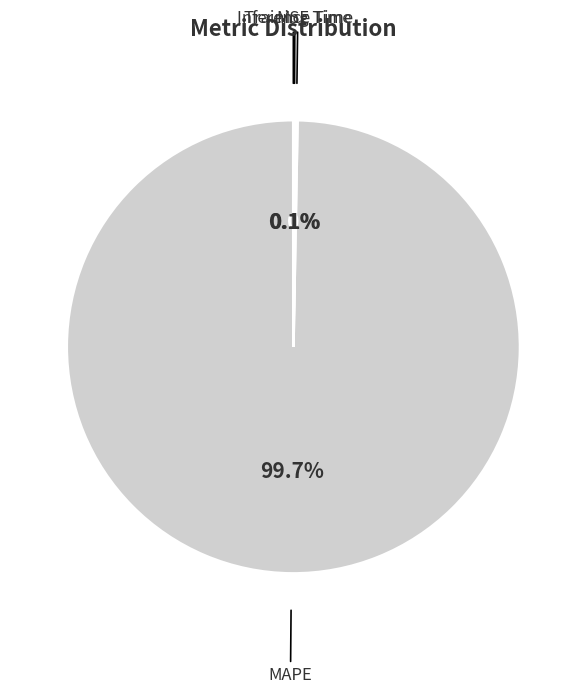

Does MAPE account for over 50% of the chart?

Yes